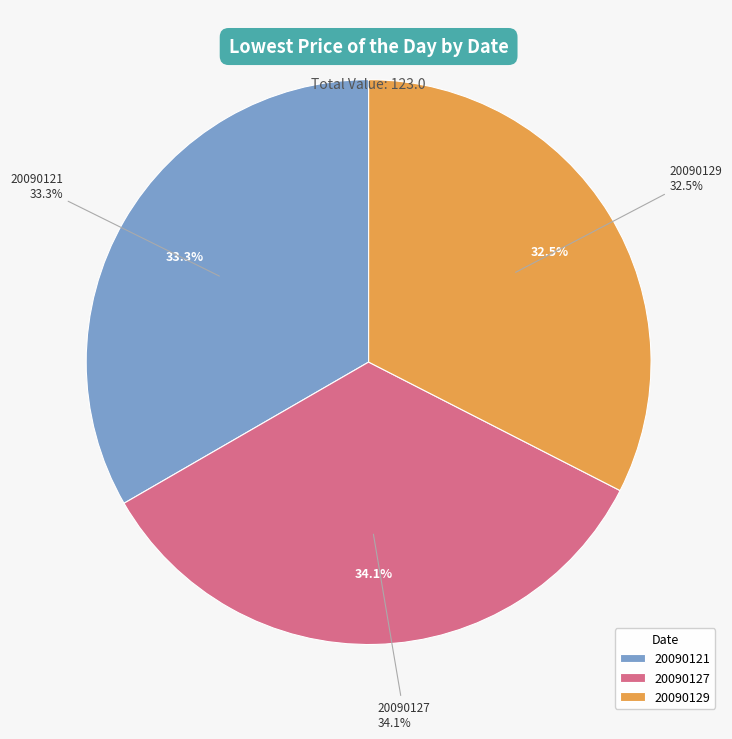

Count the number of slices in the pie.

3